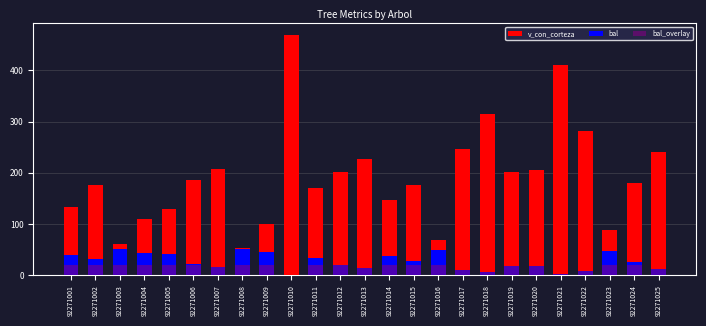

How many groups of bars are there?

25